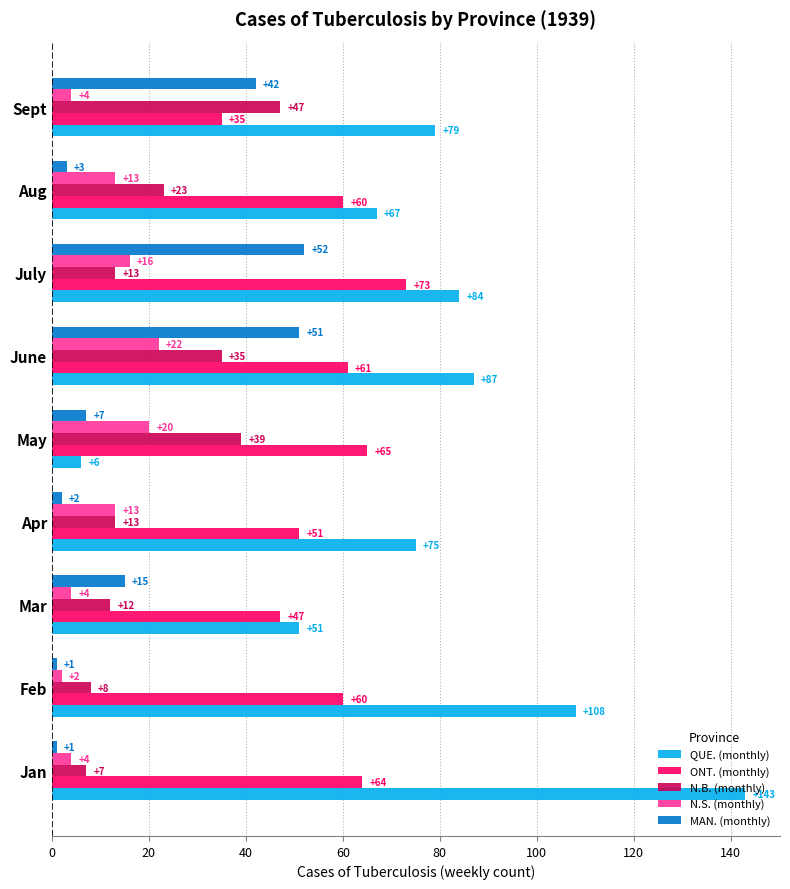

What is the difference between the maximum and second lowest values in the N.S. (monthly) series?

18